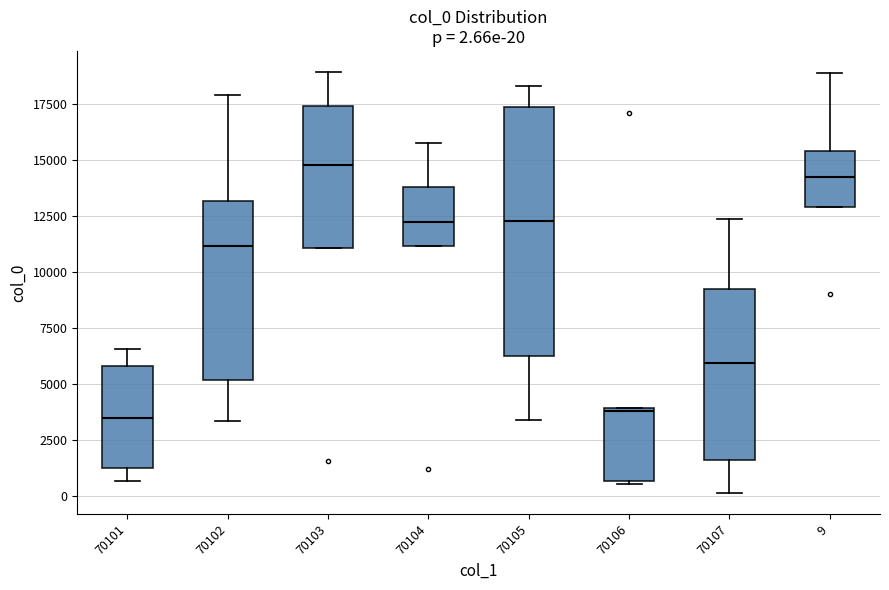

Which box is the tallest, from its lower edge to its upper edge?

70105